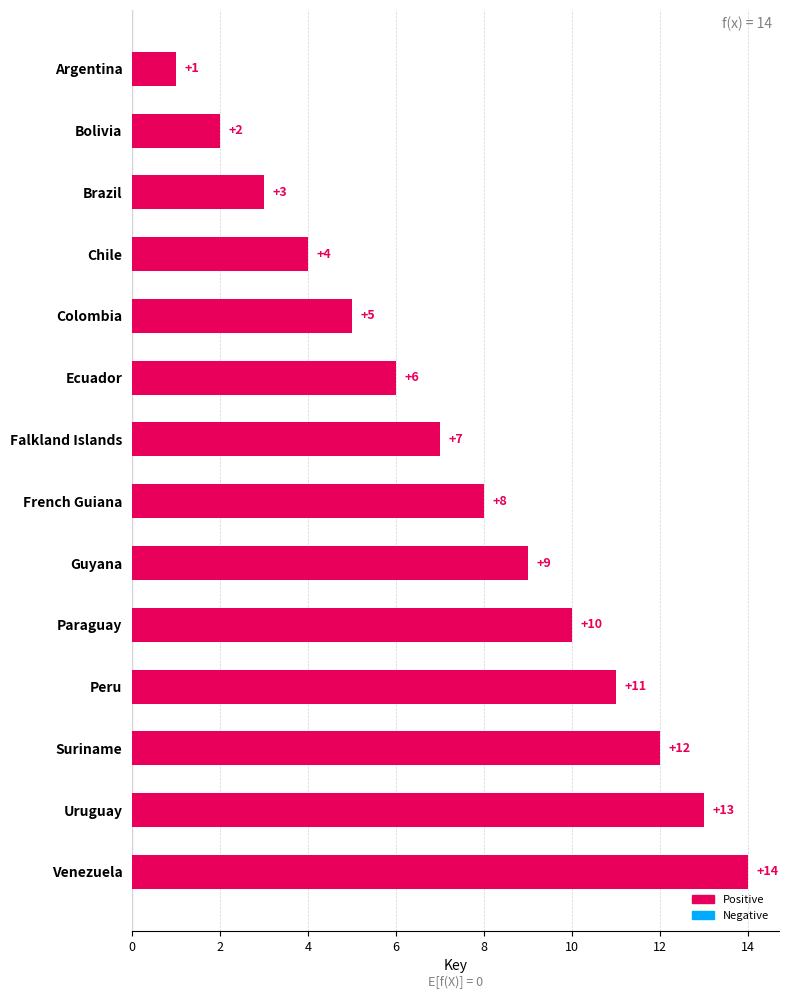

At which label is the value closest to 7?

Falkland Islands